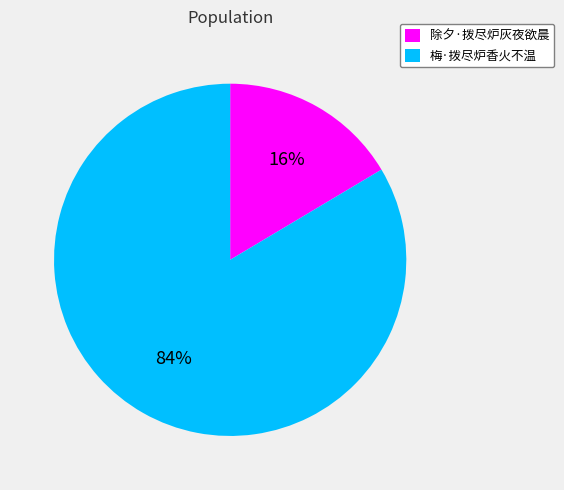

Is it true that 梅·拨尽炉香火不温 is 77% of the pie?

False